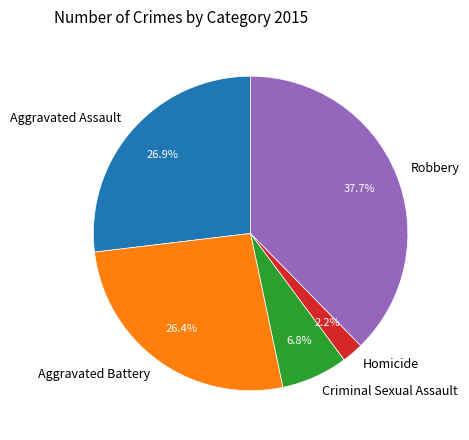

Does Aggravated Battery account for over 50% of the chart?

No